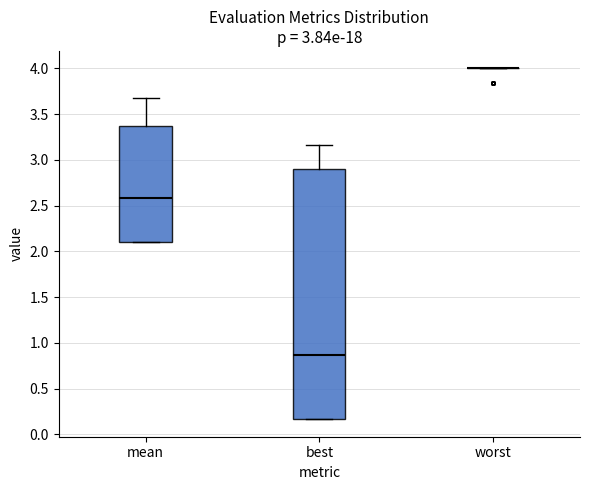

Where does the median line of the box for best sit on the y-axis? The values are not printed on the chart, so give them approximately, as read against the axis.

0.85